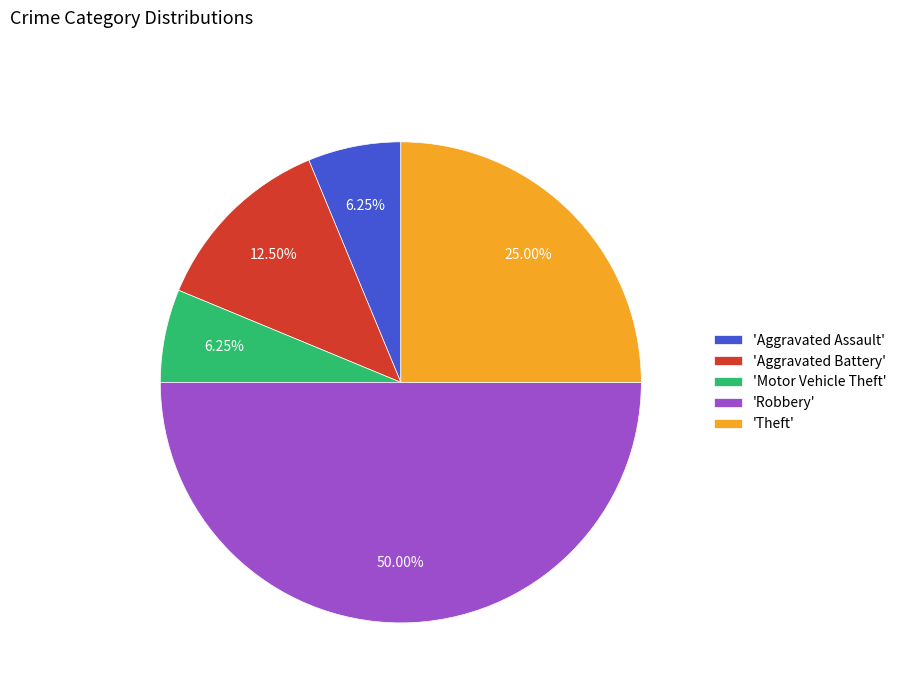

Which category has the biggest portion of the pie?

'Robbery'